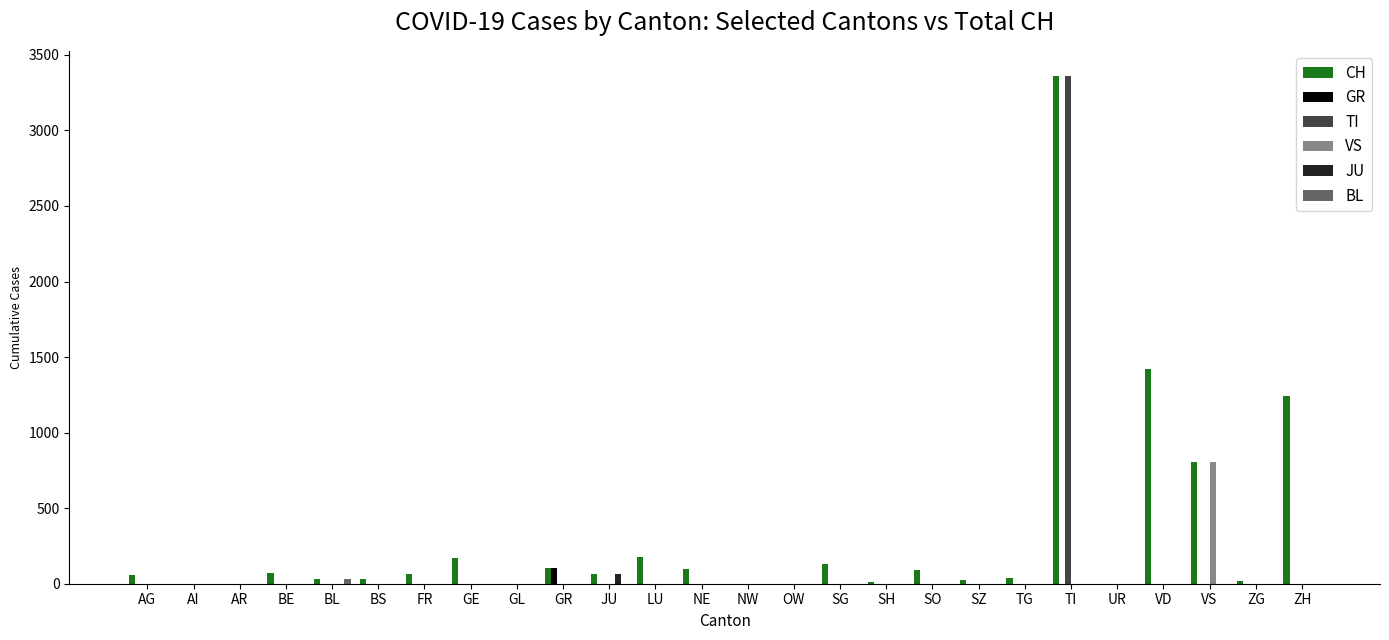

Is it true that GR equals 0 at VS?

True